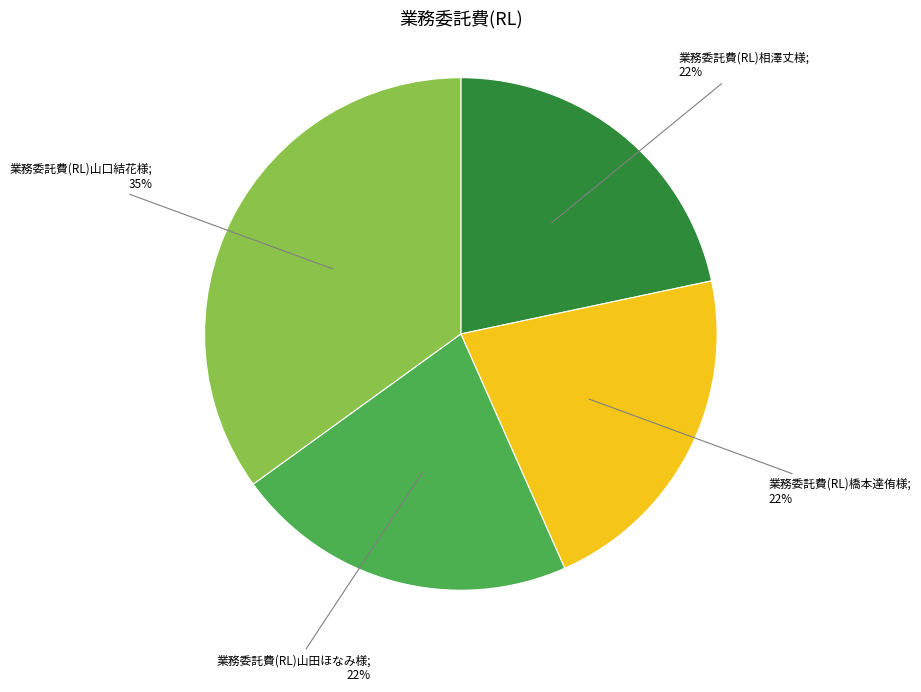

Count the number of slices in the pie.

4